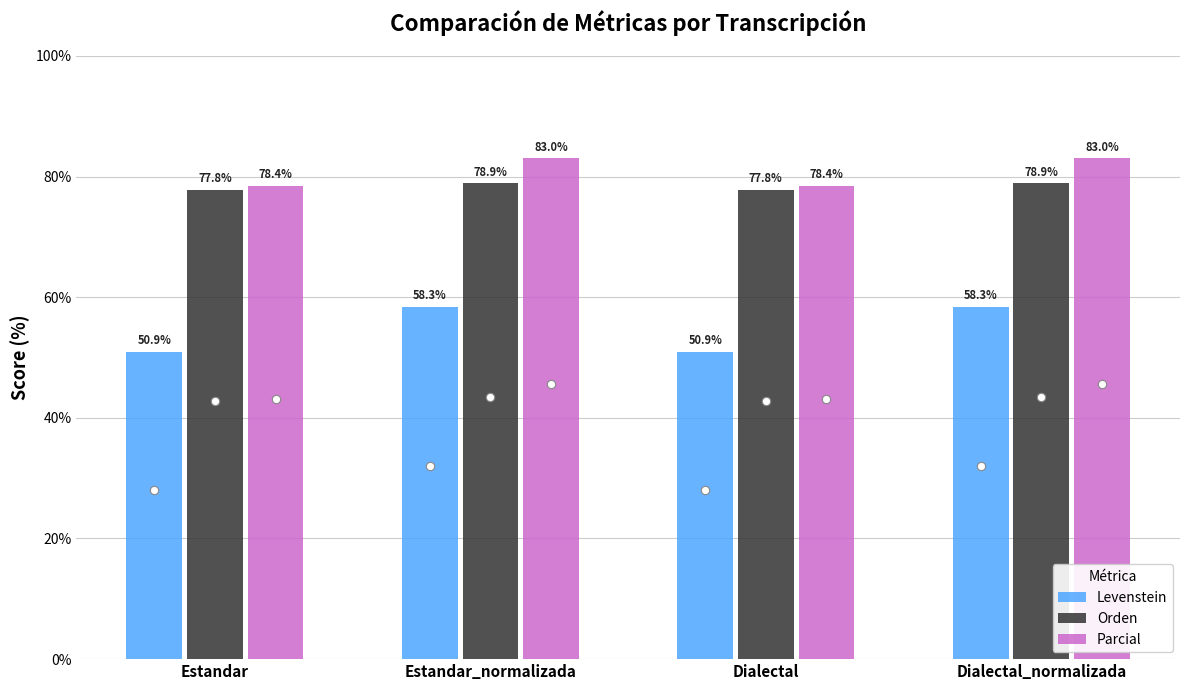

True or false: Parcial has a value of 40.0 at Dialectal_normalizada.

False